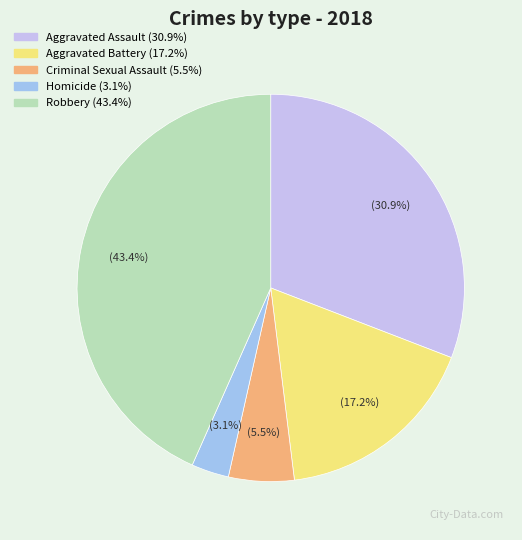

How many segments does this pie chart have?

5